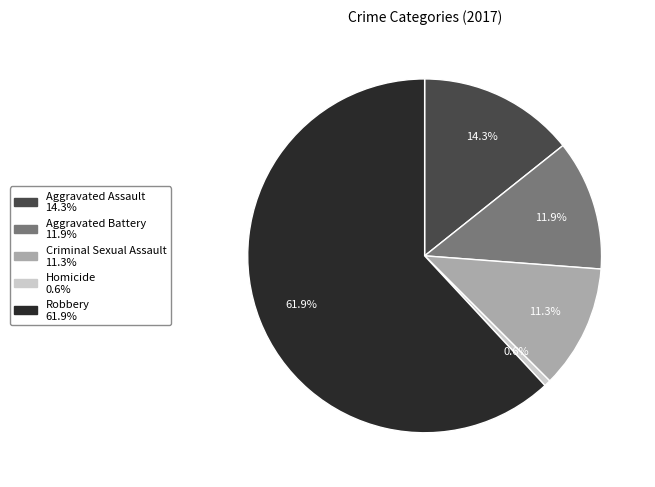

Between Homicide and Aggravated Assault, which is larger?

Aggravated Assault